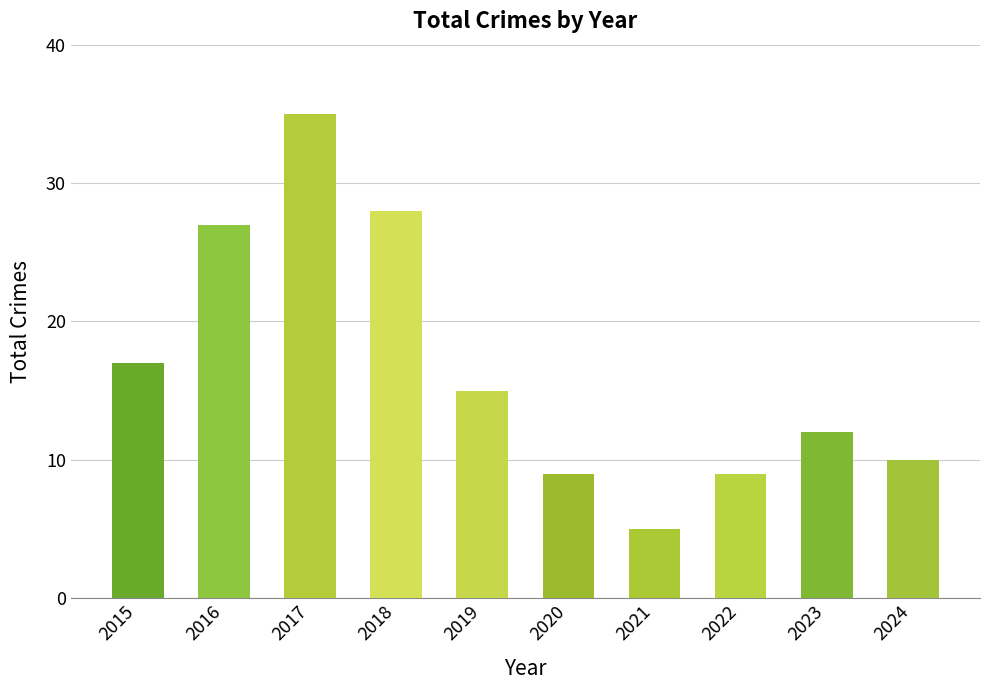

Reading left to right, transcribe all the data shown in this chart.

17	27	35	28	15	9	5	9	12	10